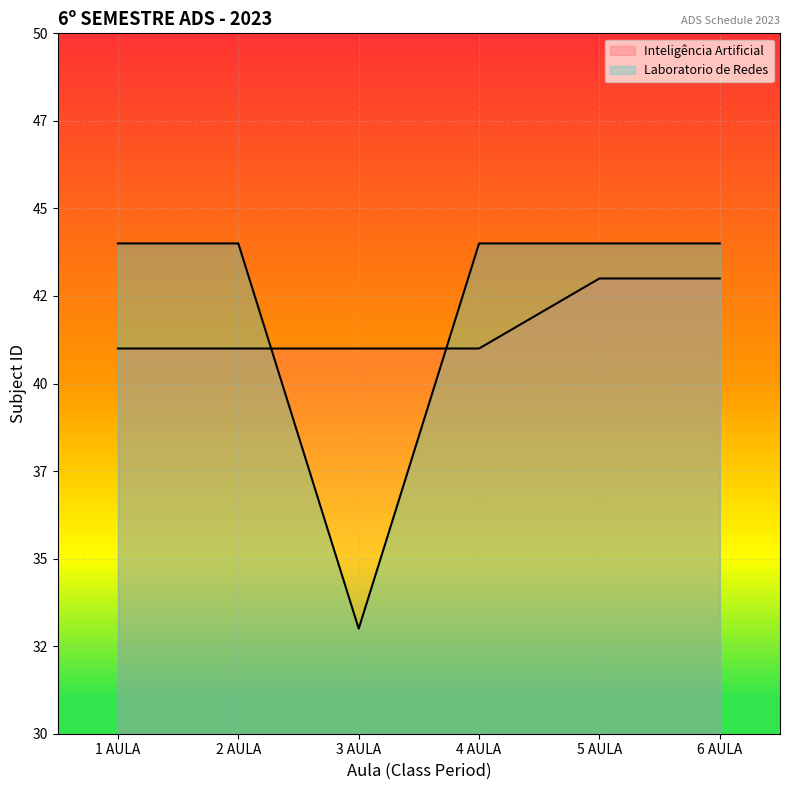

What is the average value of the Inteligência Artificial series?

42